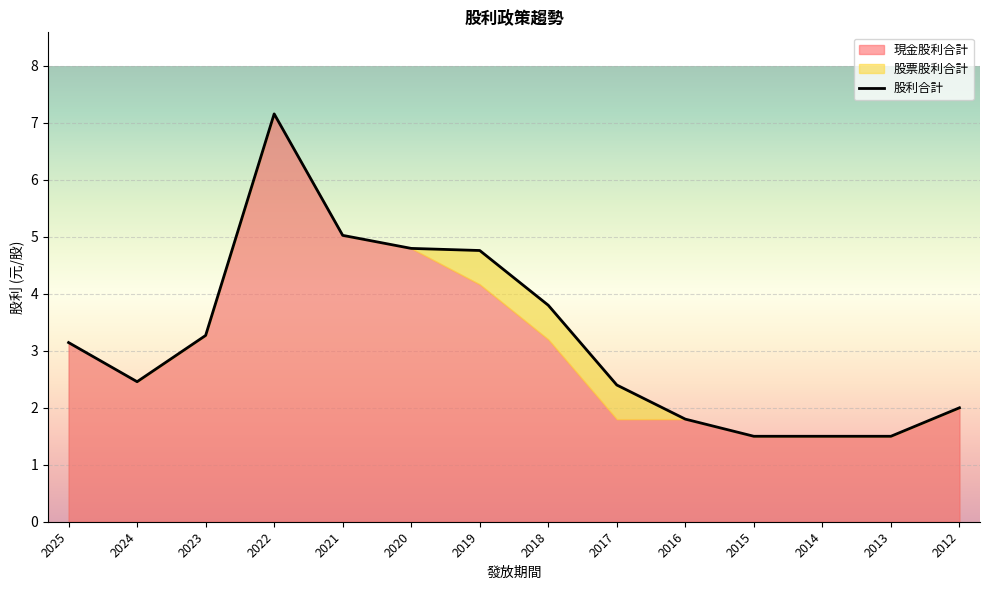

How many series are shown in this chart?

3